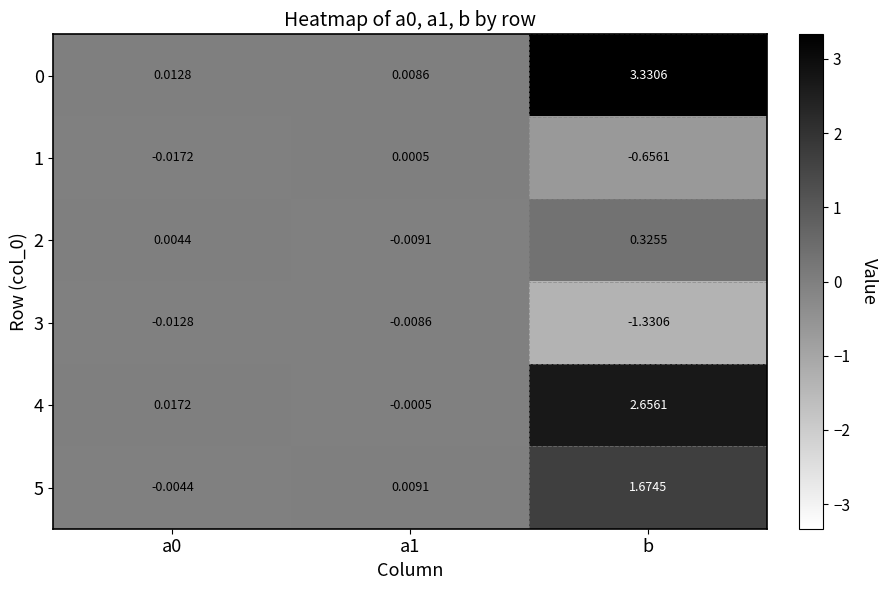

At which label does 0 reach its peak?

b